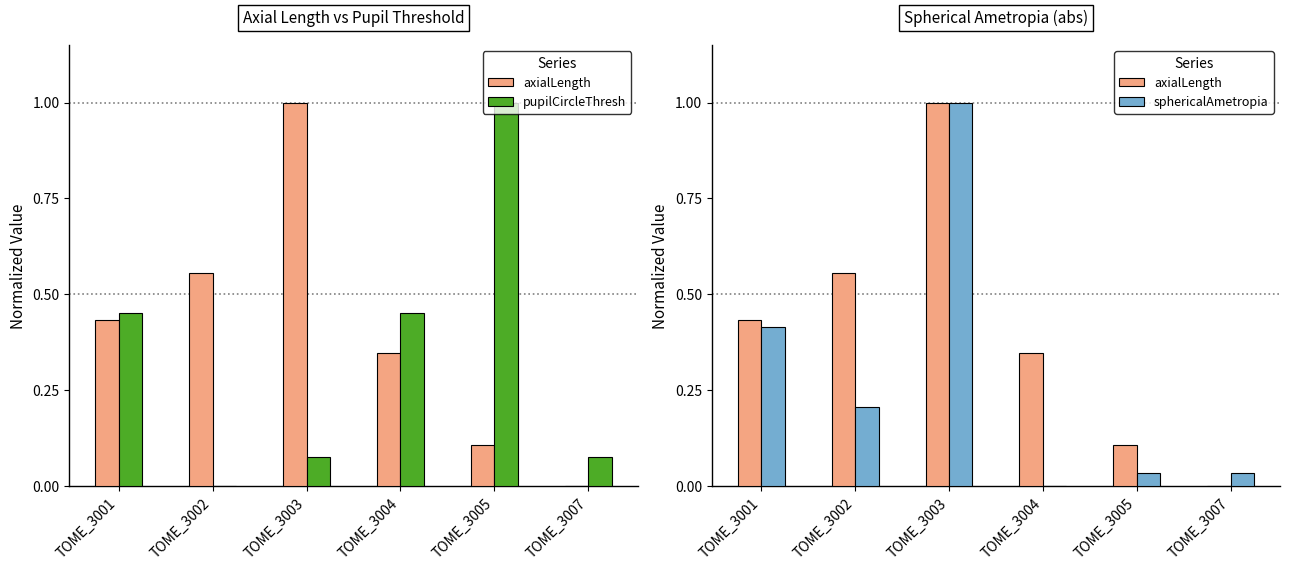

Which series has the largest total across all categories?

axialLength